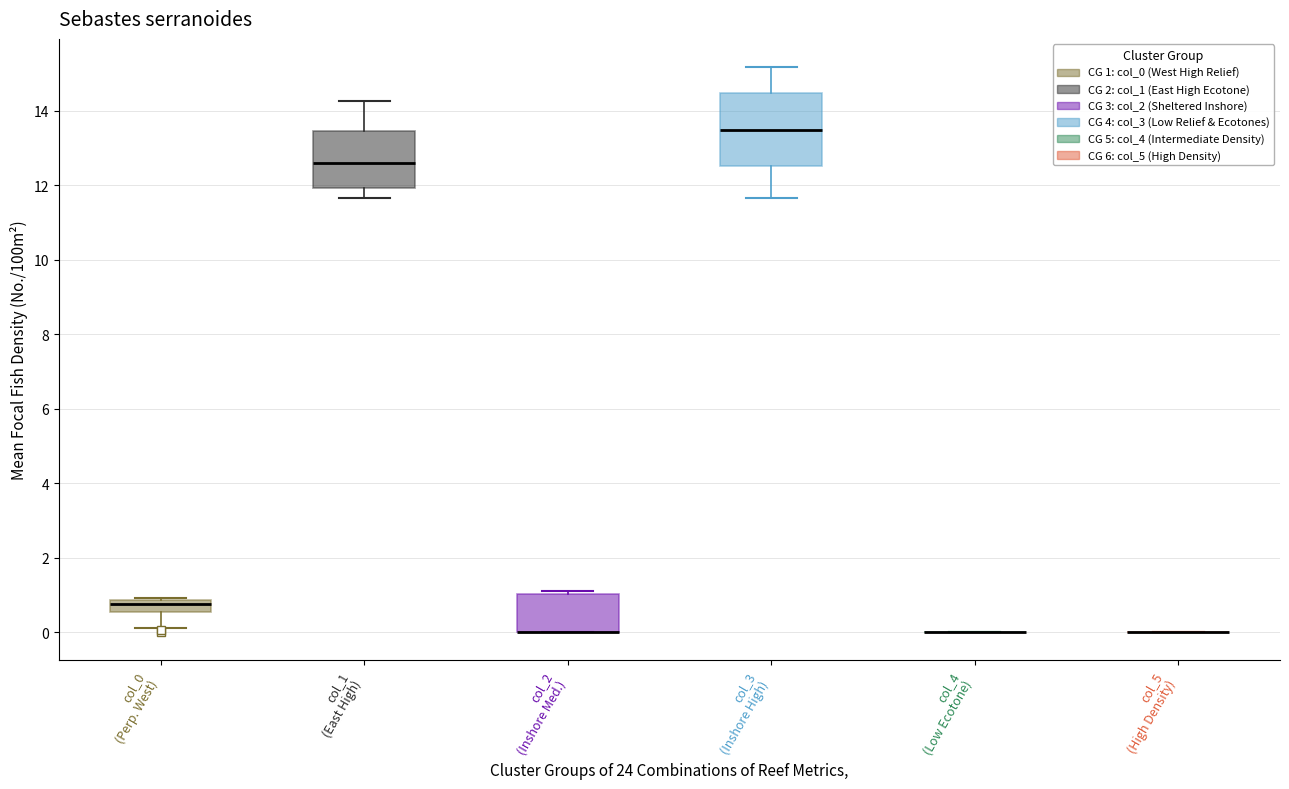

Where is the lower edge of the box for col_0 (Perp. West) on the y-axis? The values are not printed on the chart, so give them approximately, as read against the axis.

0.6